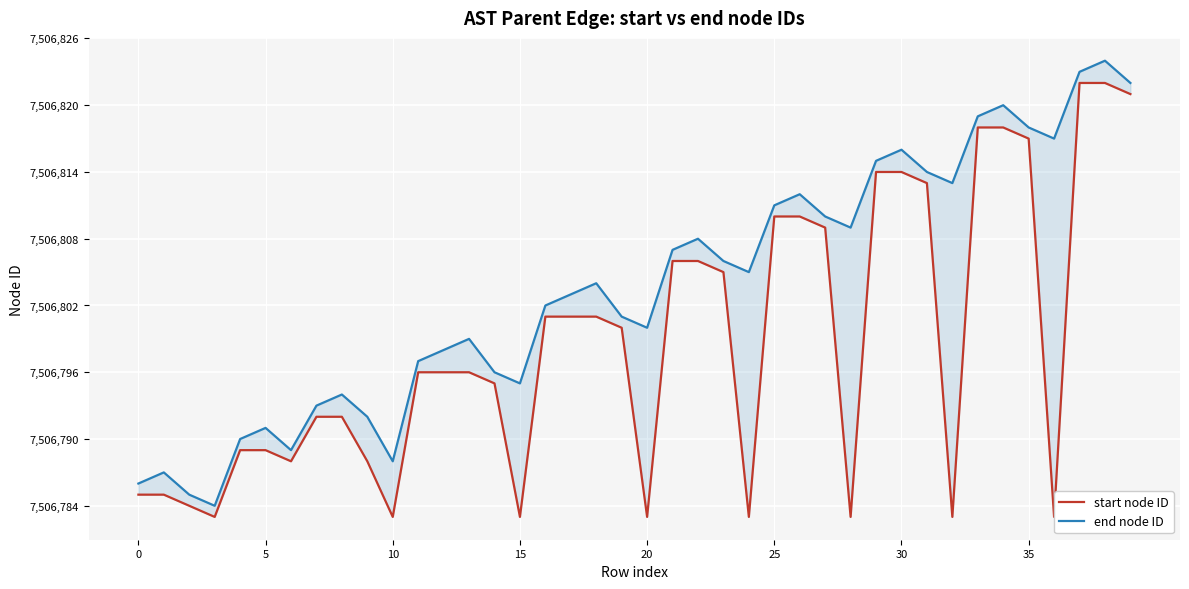

Which has a higher value, 9 or 35?

35